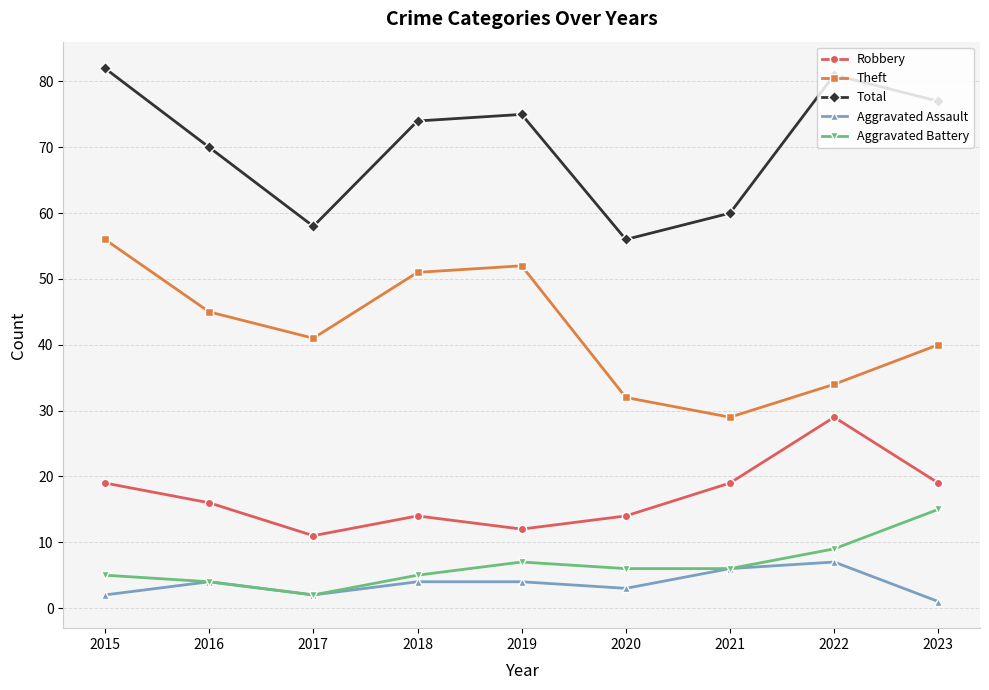

List the series in order of their peak value, highest first.

Total, Theft, Robbery, Aggravated Battery, Aggravated Assault